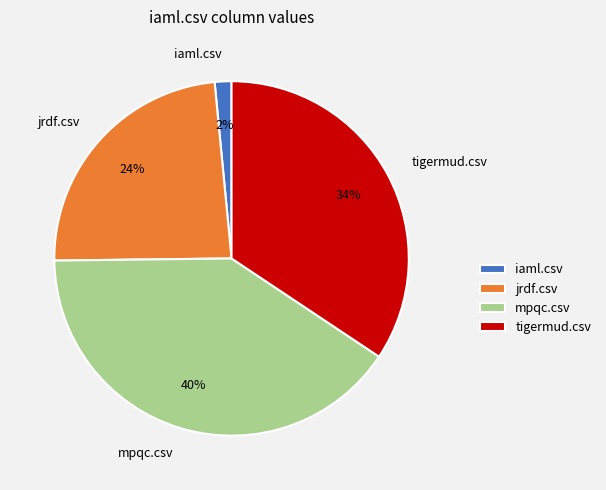

What is the largest slice in the pie chart?

mpqc.csv